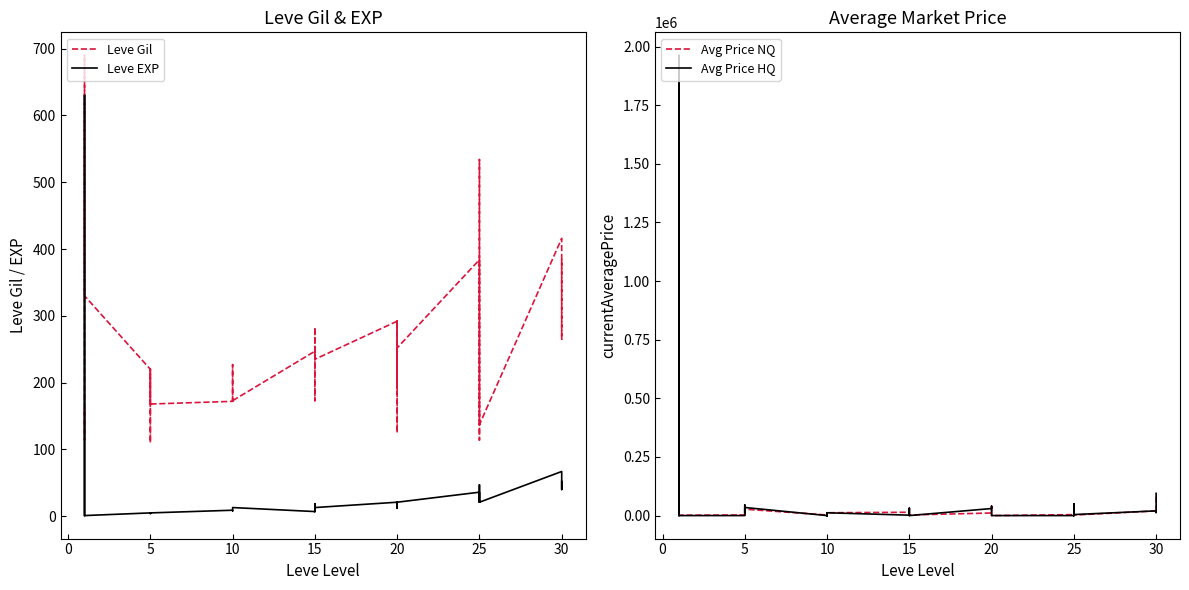

What is the difference between the maximum and minimum values in the Avg Price HQ series?

1962339